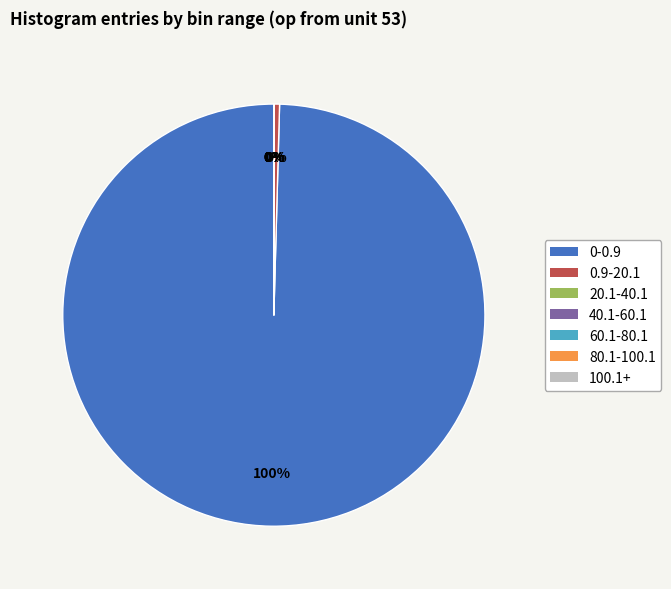

Is it true that 0.9-20.1 is 0% of the pie?

True